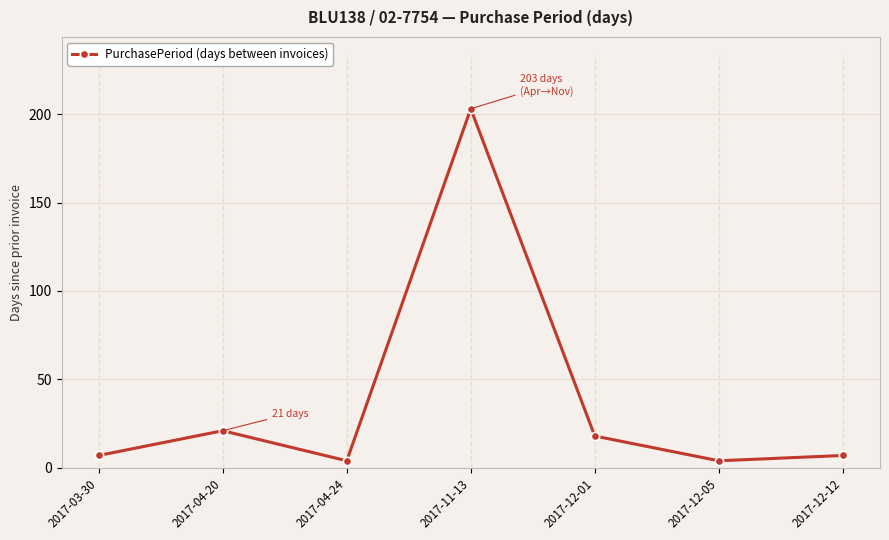

How many categories are shown in the chart?

7